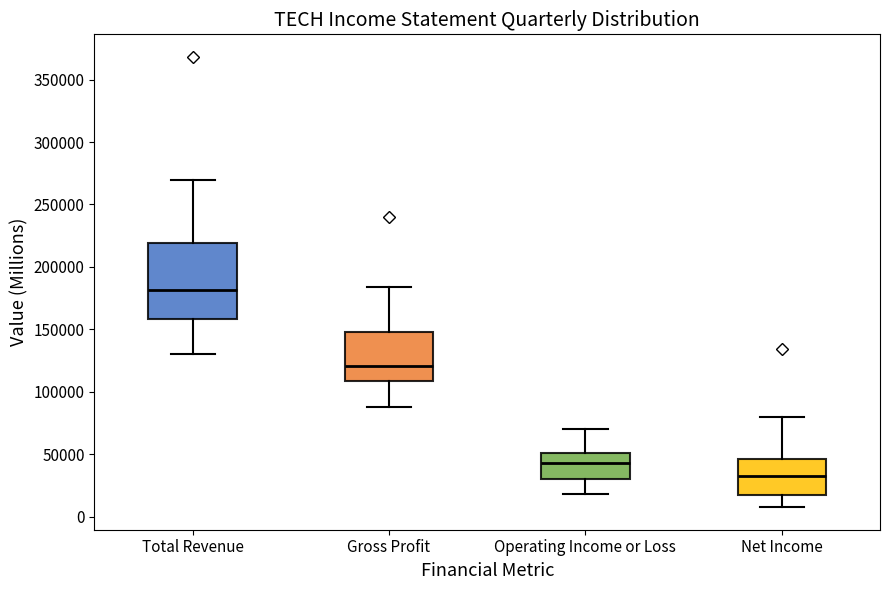

Comparing the boxes themselves (not the whiskers), which one is the tallest?

Total Revenue